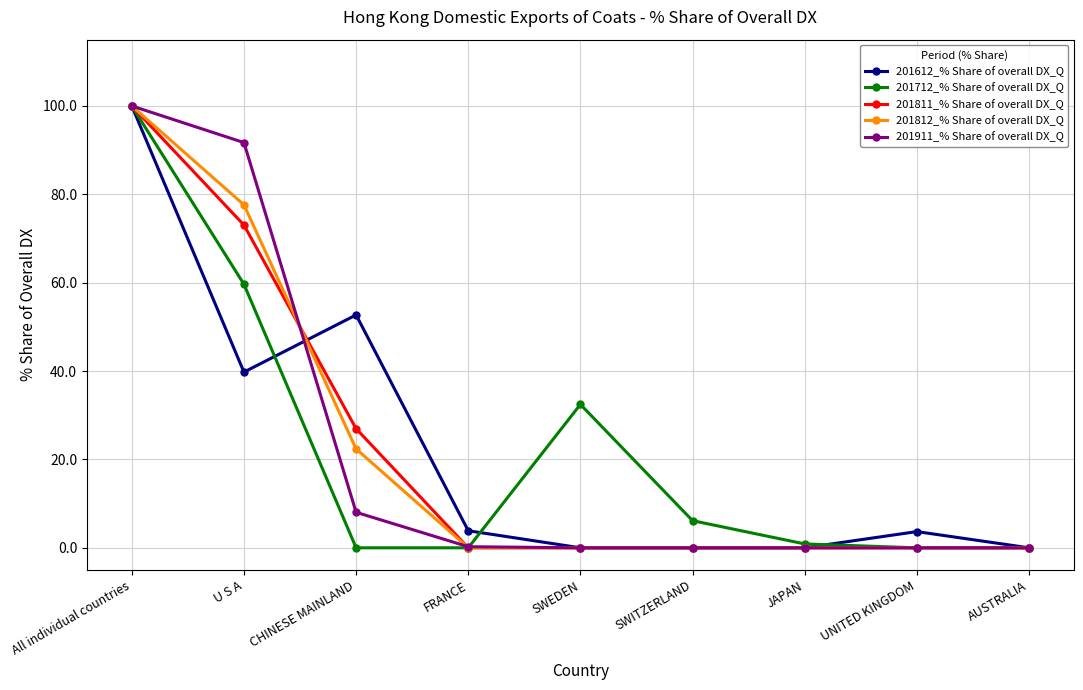

How many values in the 201612_% Share of overall DX_Q series exceed 3?

5